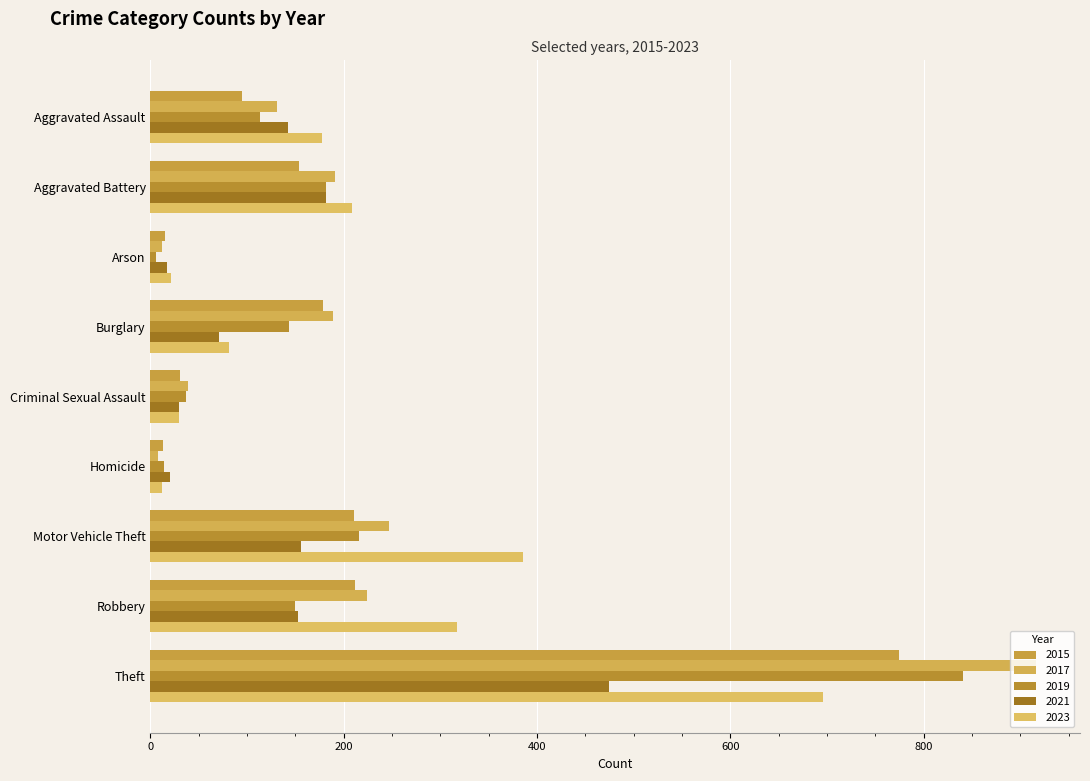

The 2019 series shows 37 at Criminal Sexual Assault. True or false?

True